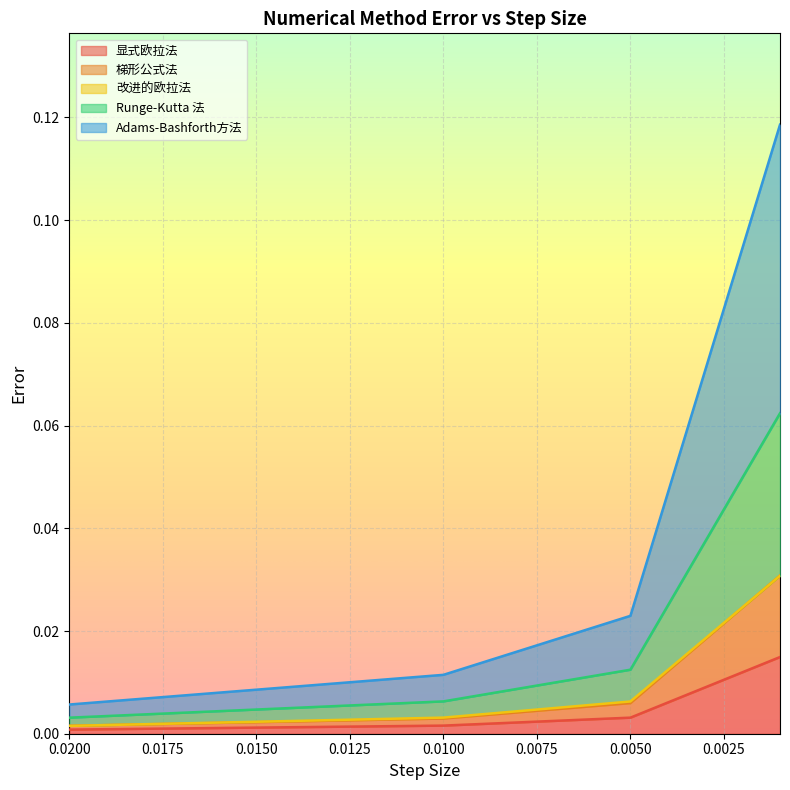

Is it true that 改进的欧拉法 equals 0.0 at 0.02?

True